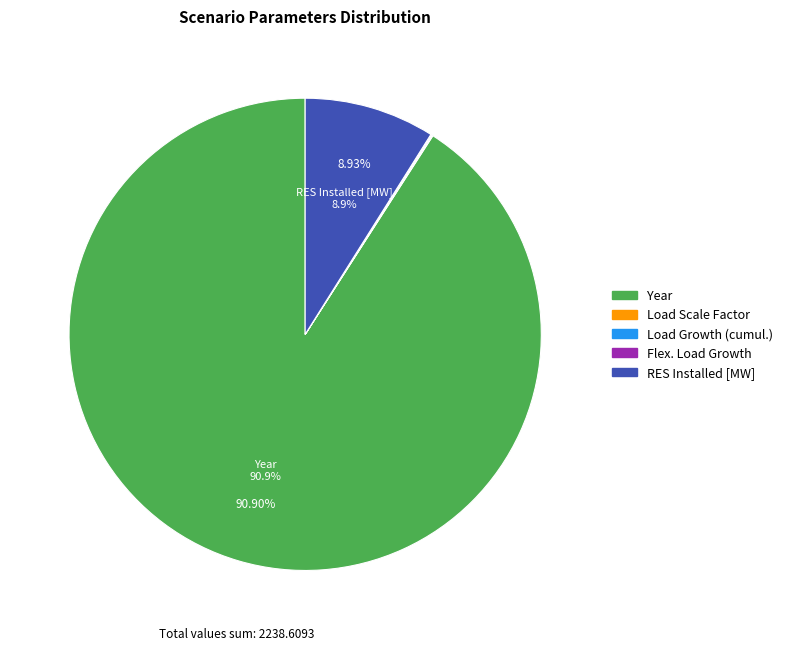

Between RES Installed [MW] and Year, which is larger?

Year